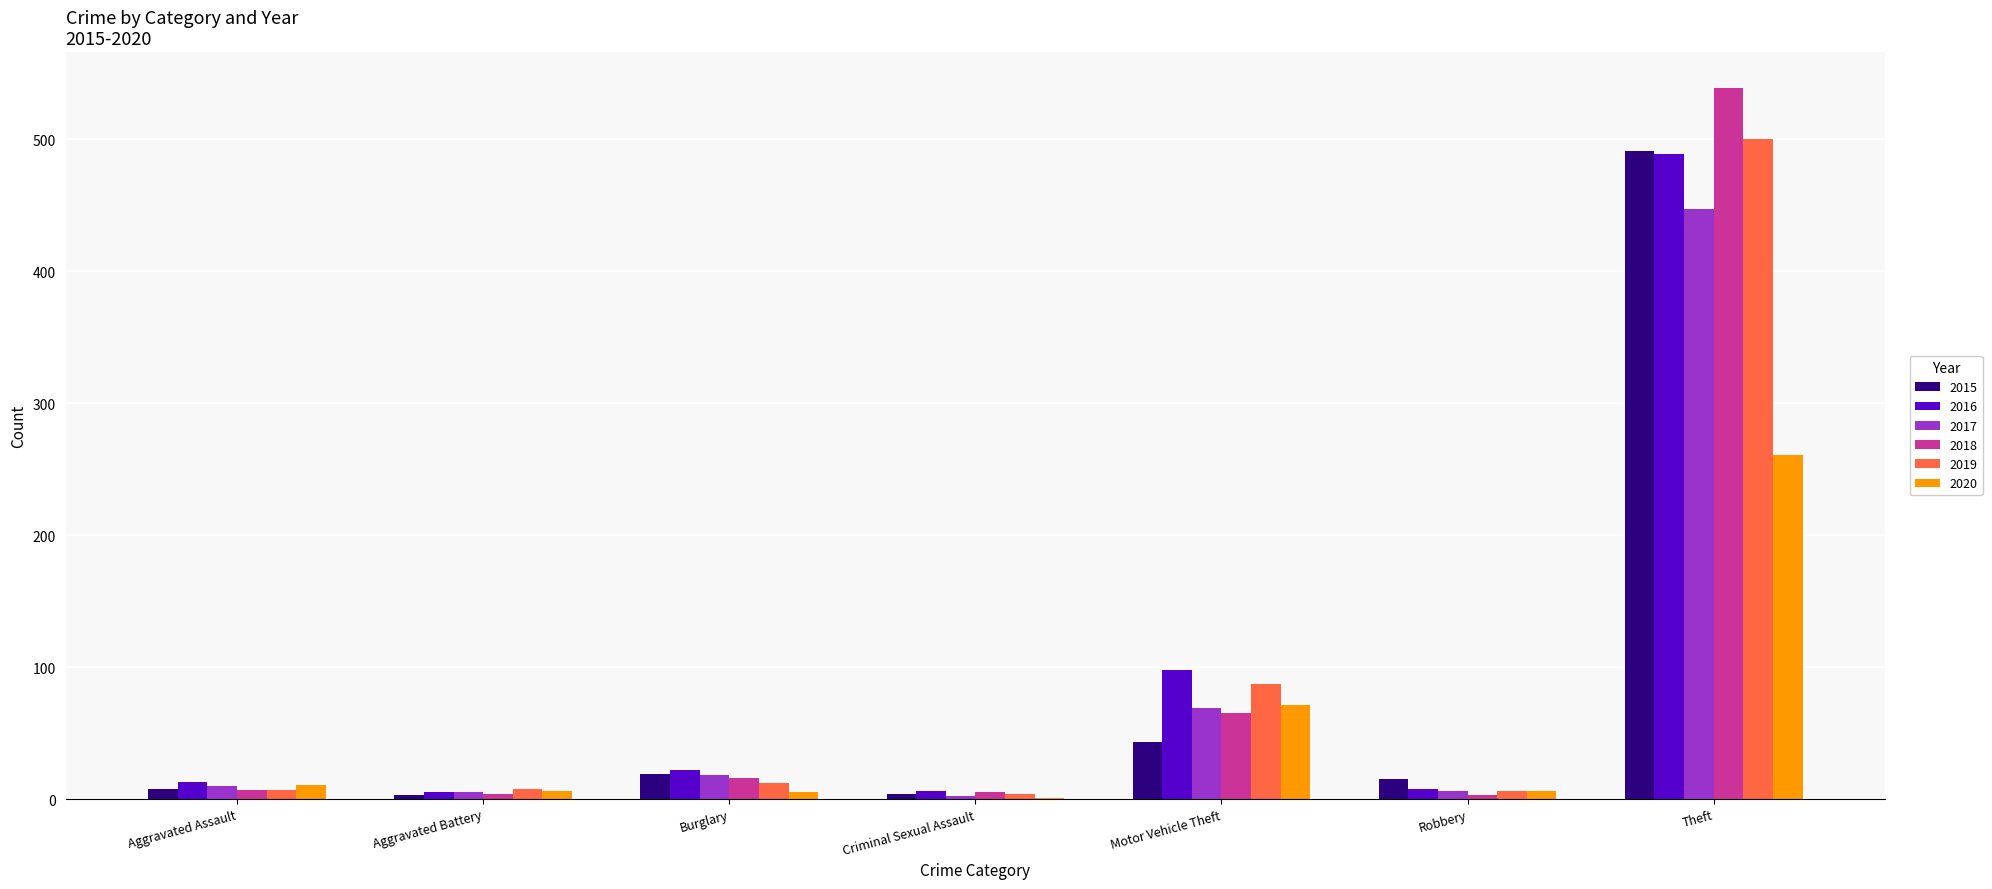

True or false: 2020 has a value of 115 at Motor Vehicle Theft.

False